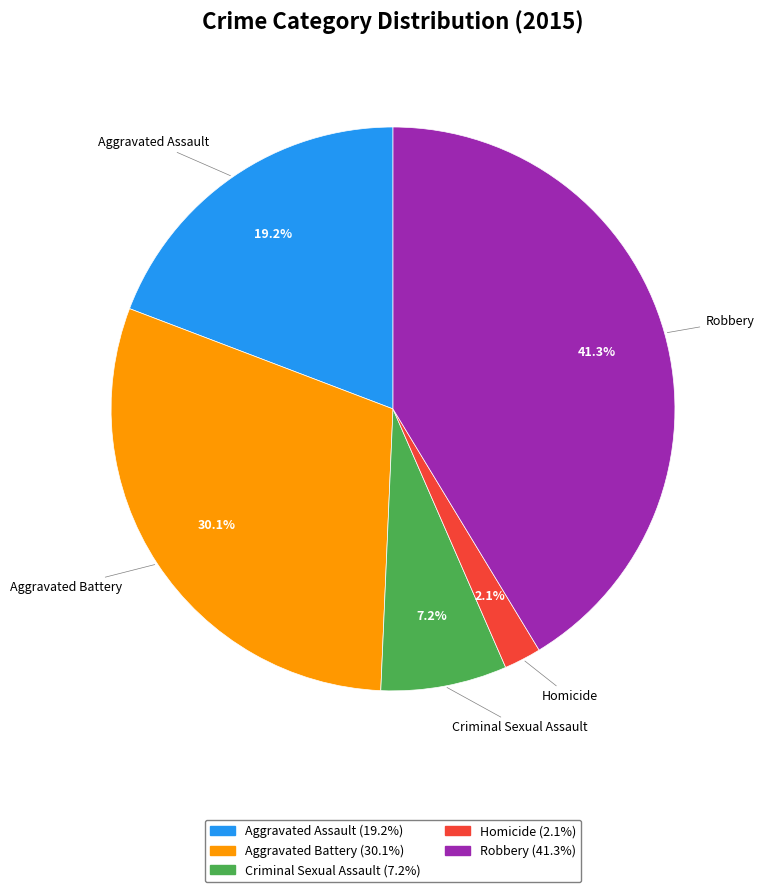

How many slices are in this pie chart?

5